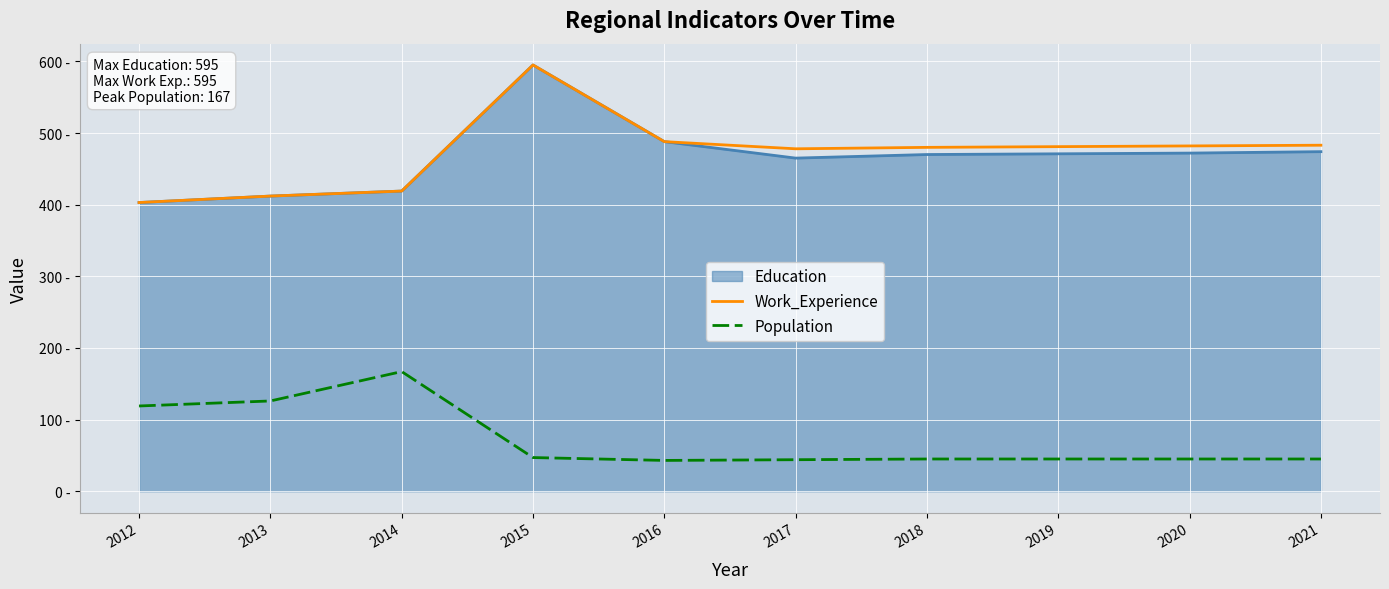

Where does the Population series first go above 45?

2012